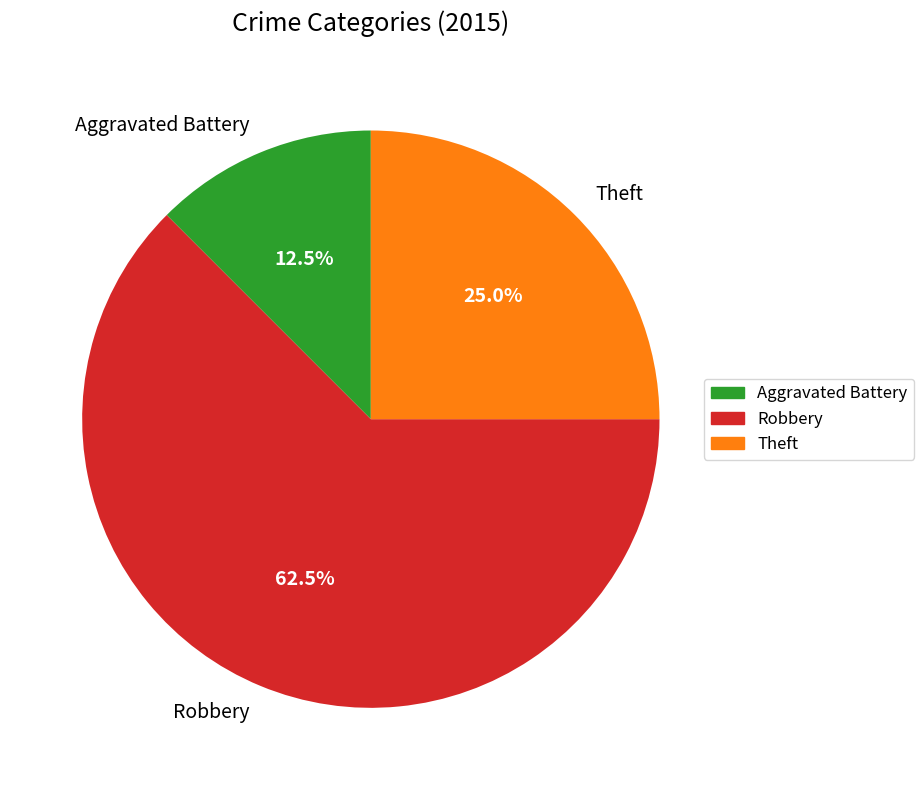

Which slice is the largest?

Robbery